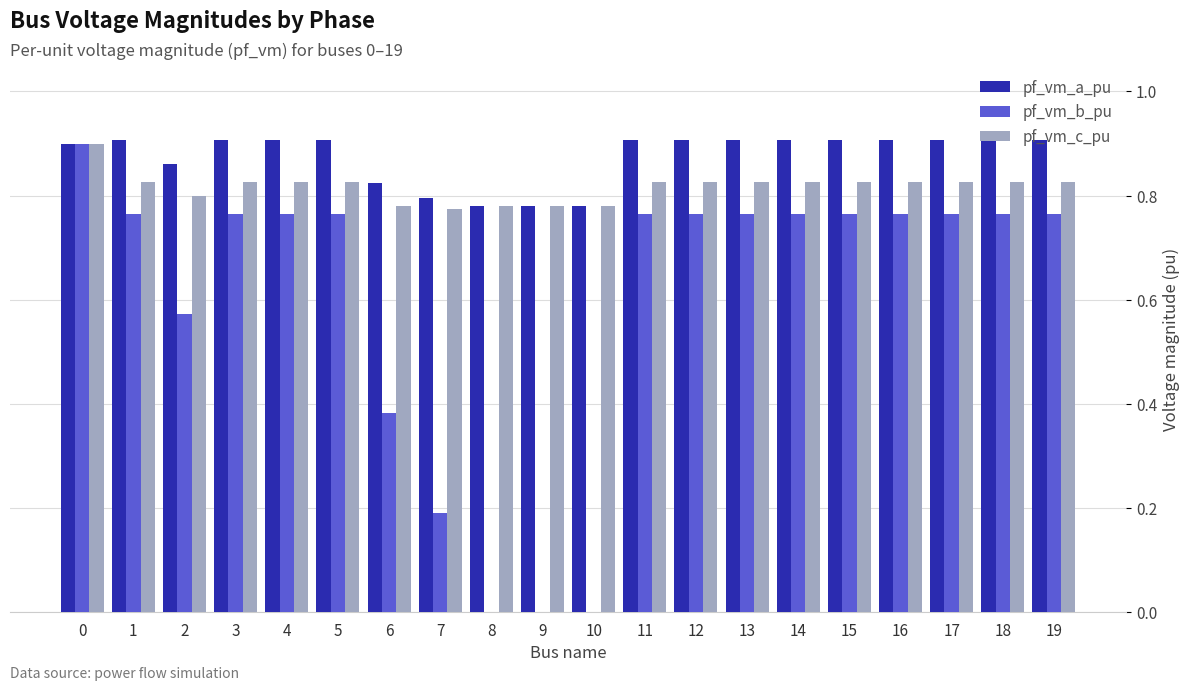

The pf_vm_c_pu series shows 0.8 at 7. True or false?

True